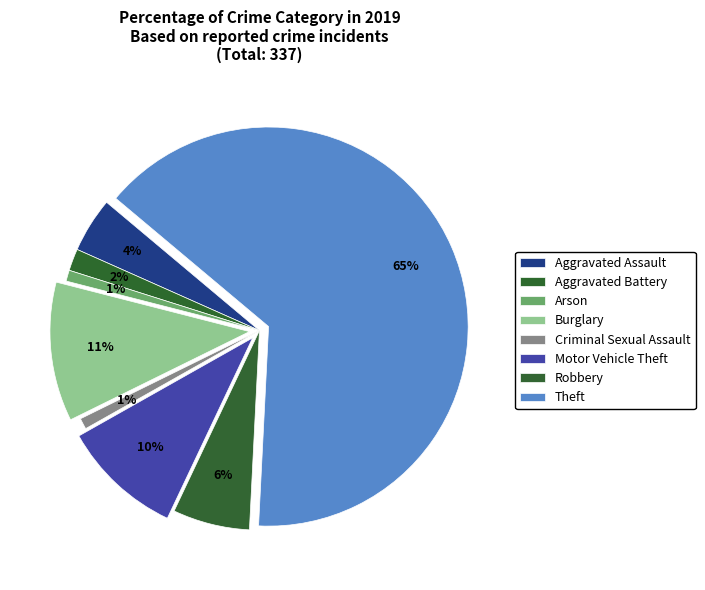

How many slices are in this pie chart?

8